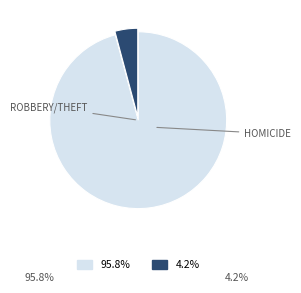

How many slices are in this pie chart?

2